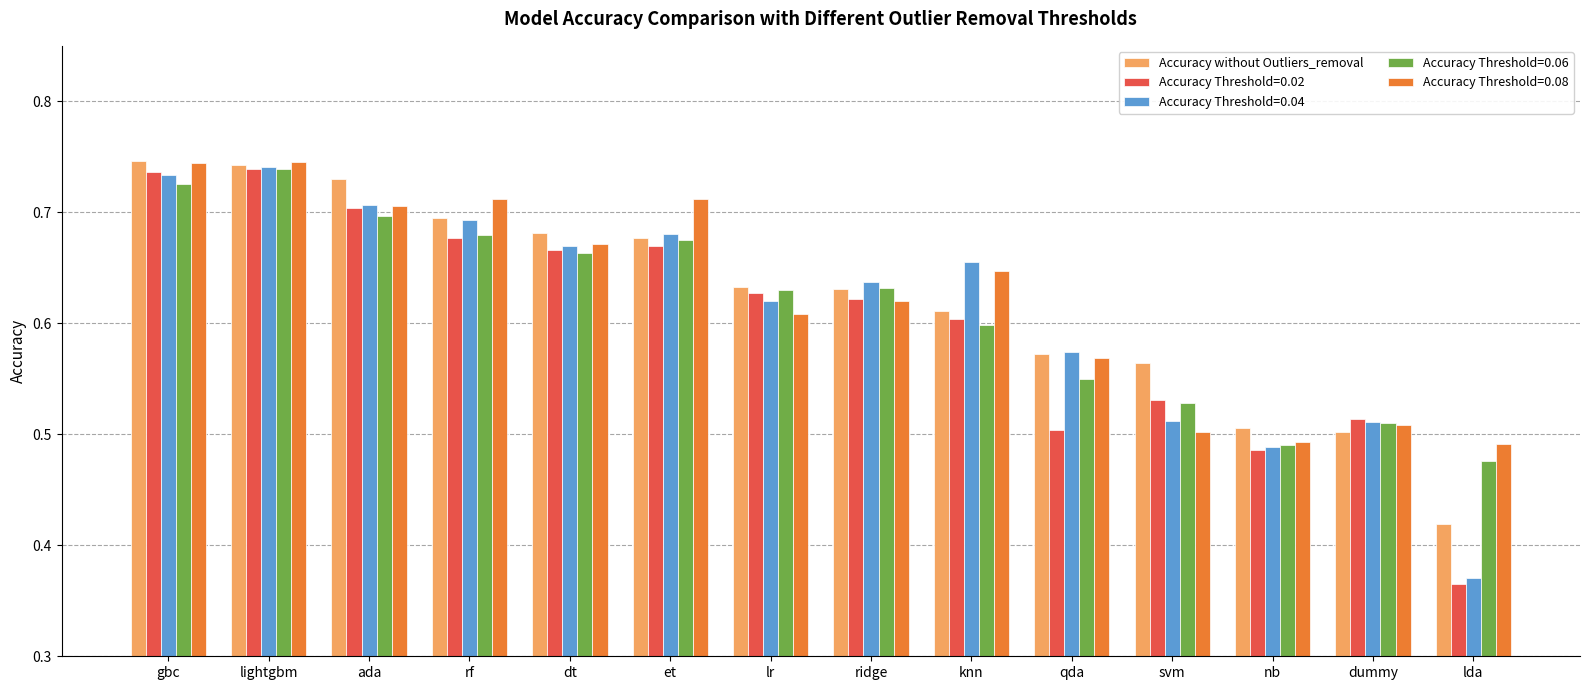

What is the difference between the maximum and minimum values in the Accuracy Threshold=0.08 series?

0.3